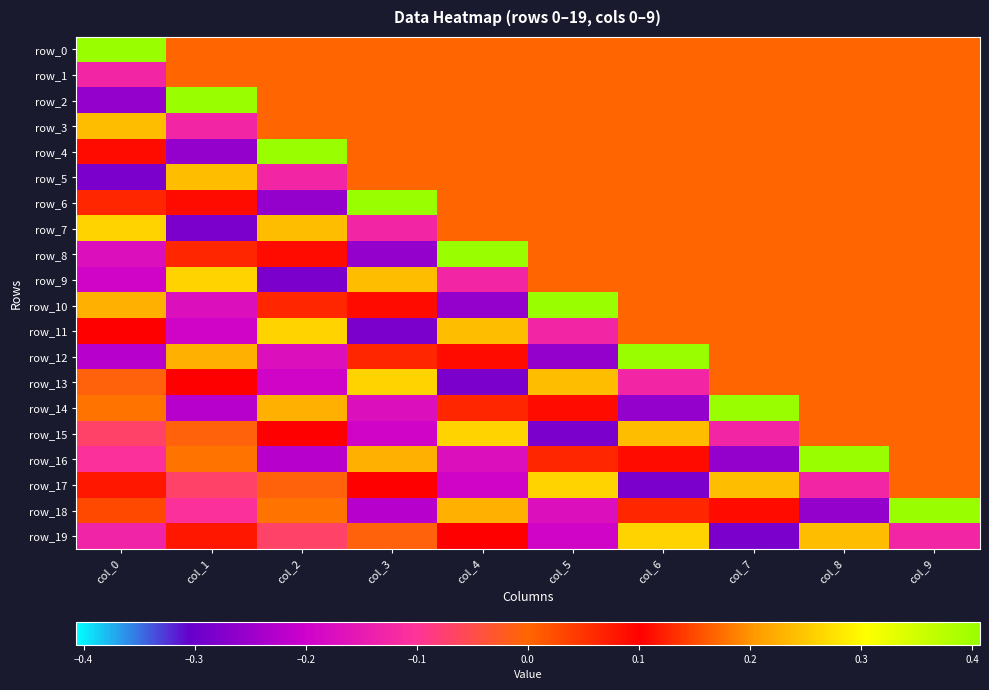

What is the total value across all series at col_7?

0.1